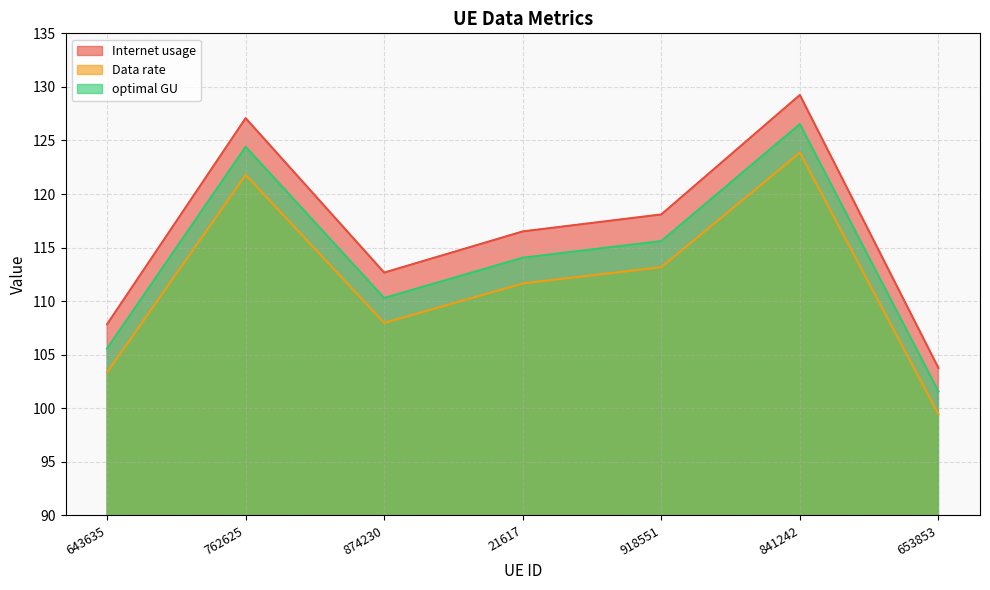

Which label corresponds to the largest value in the chart?

841242